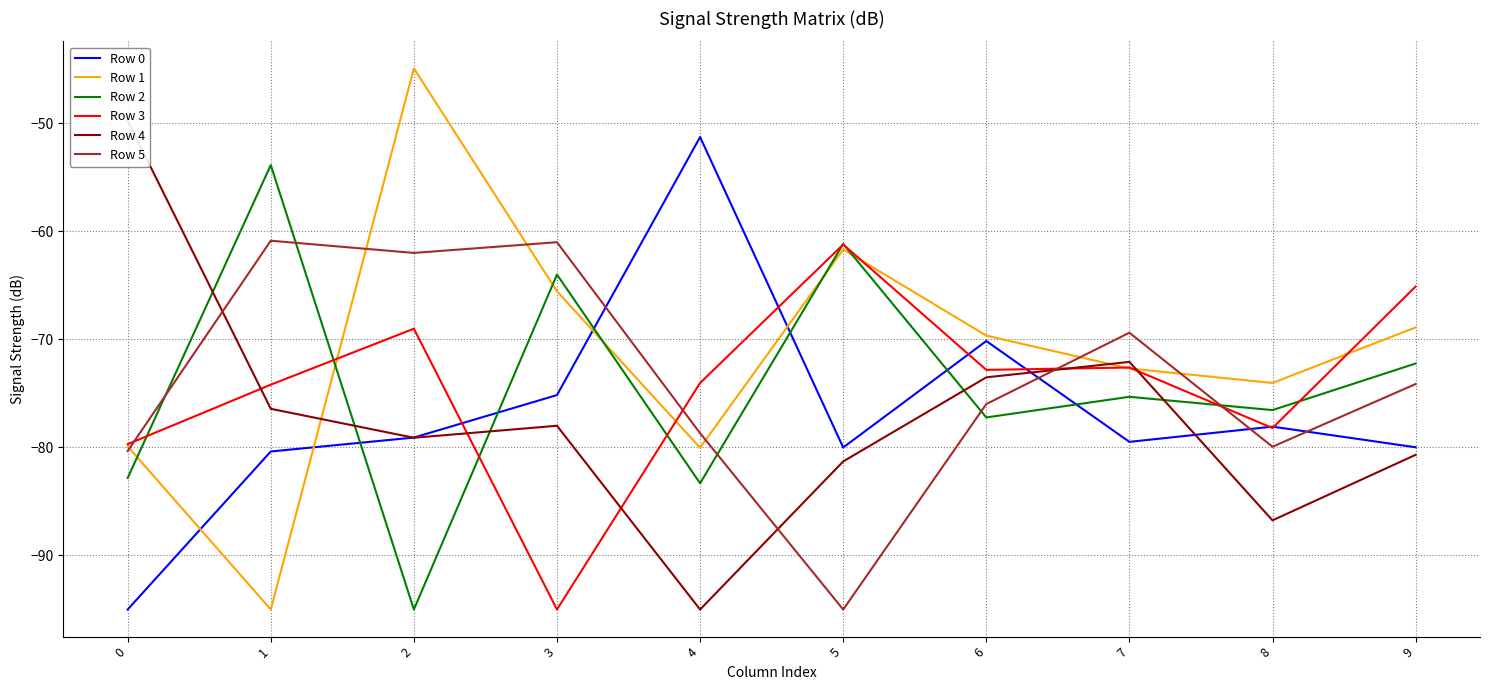

What are all the series names shown in the legend?

Row 0, Row 1, Row 2, Row 3, Row 4, Row 5